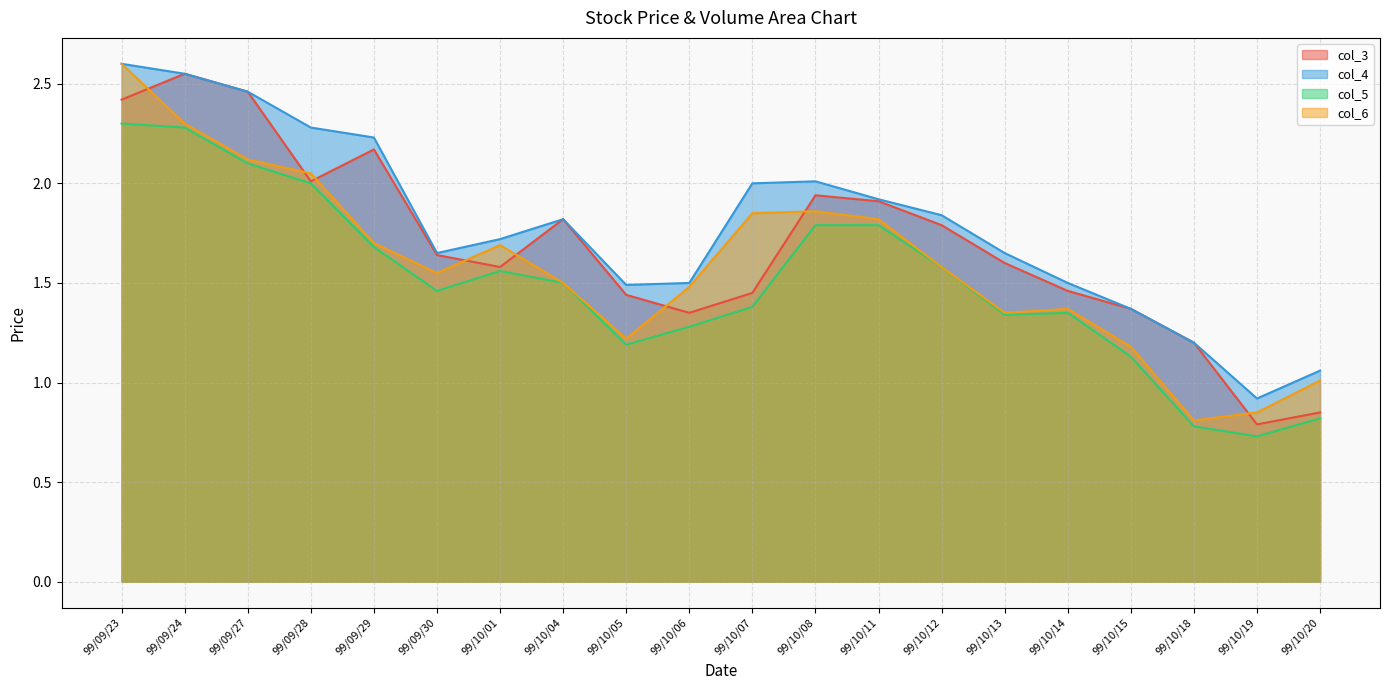

True or false: col_5 has a value of 2.1 at 99/09/27.

True